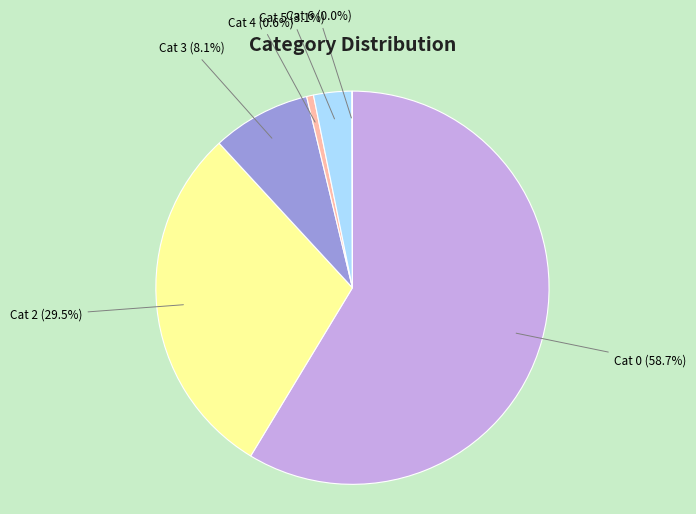

Is there any slice that represents more than half of the pie?

Yes